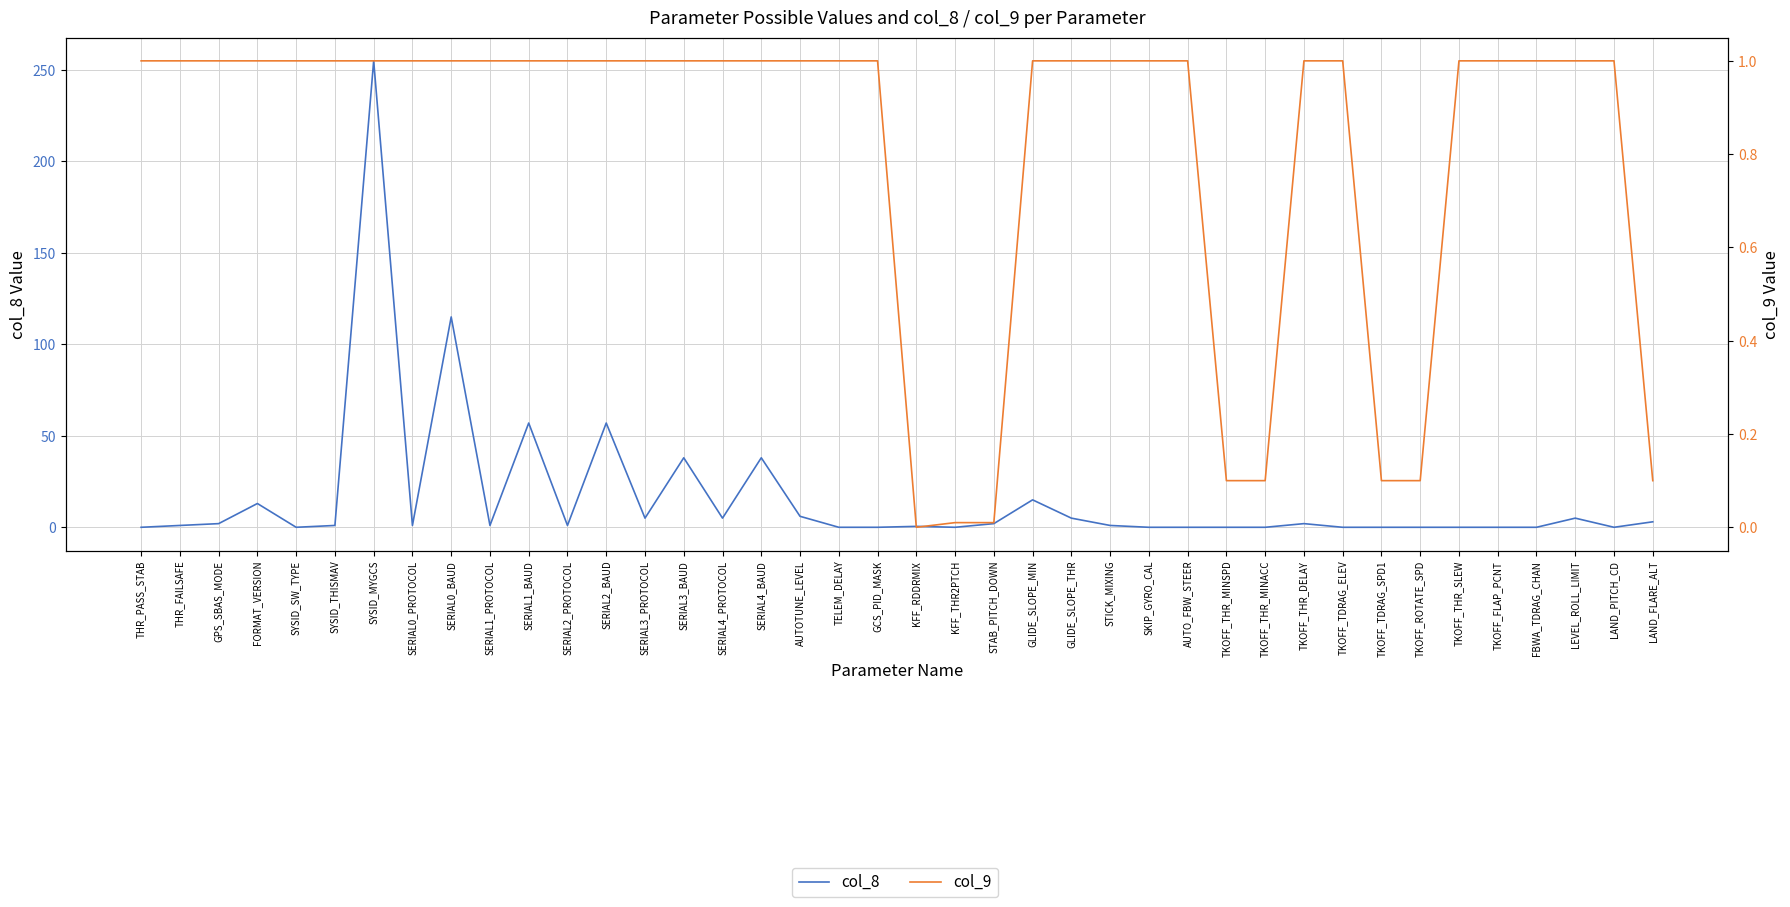

Is the value of col_9 at THR_FAILSAFE greater than the value of col_8 at TKOFF_TDRAG_ELEV?

Yes